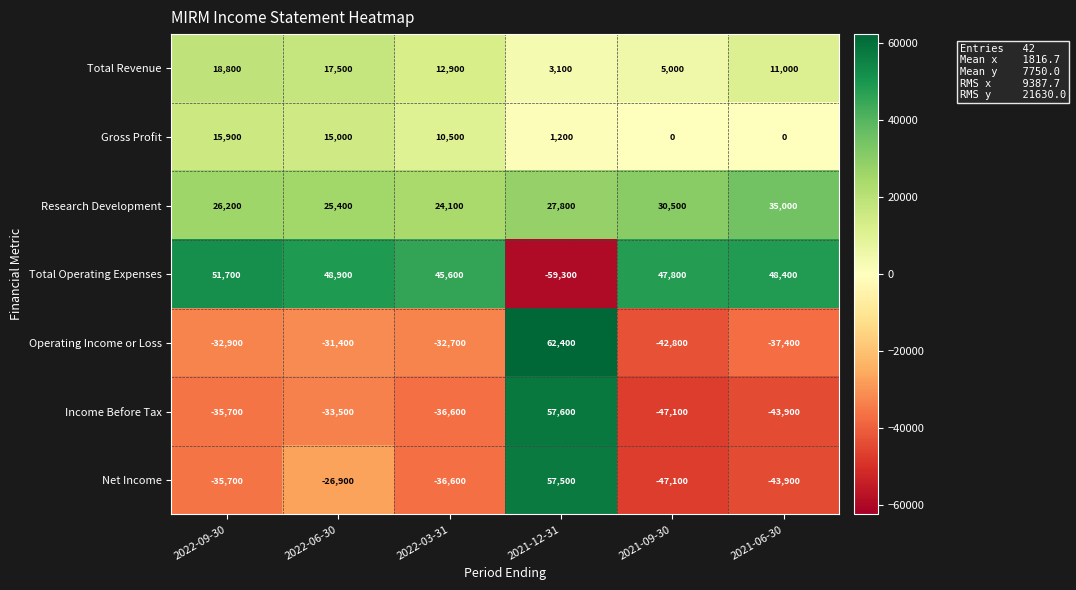

List the series in order of their peak value, lowest first.

Gross Profit, Total Revenue, Research Development, Total Operating Expenses, Net Income, Income Before Tax, Operating Income or Loss